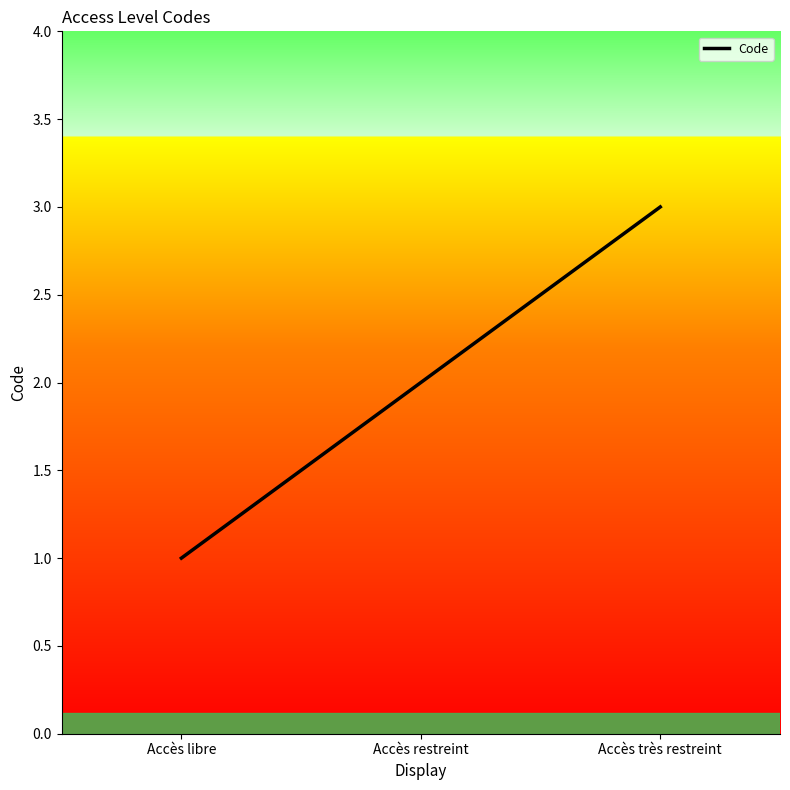

Does the chart have visible grid lines?

No